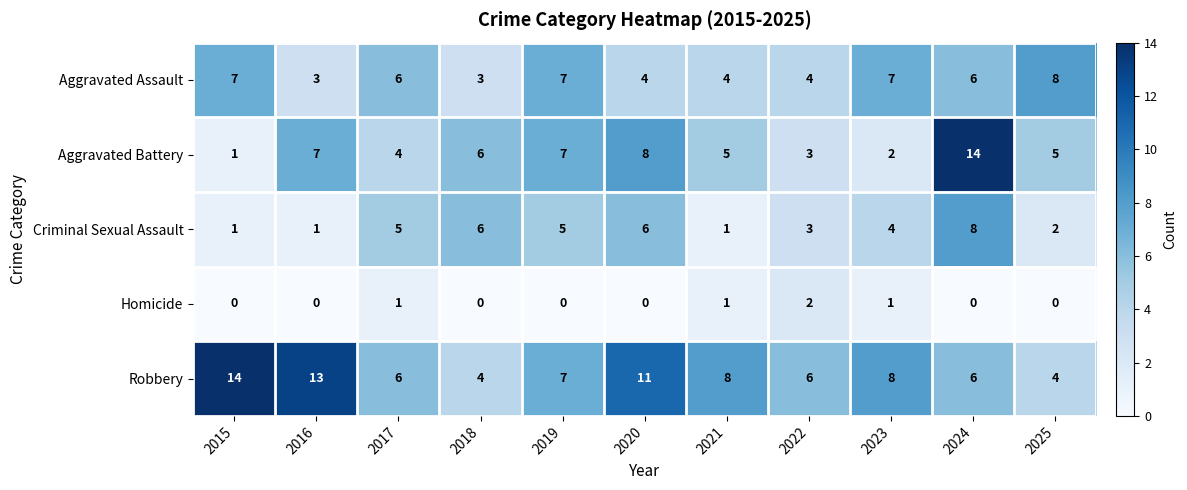

What is the sum of the Aggravated Assault values at 2025 and 2024?

14